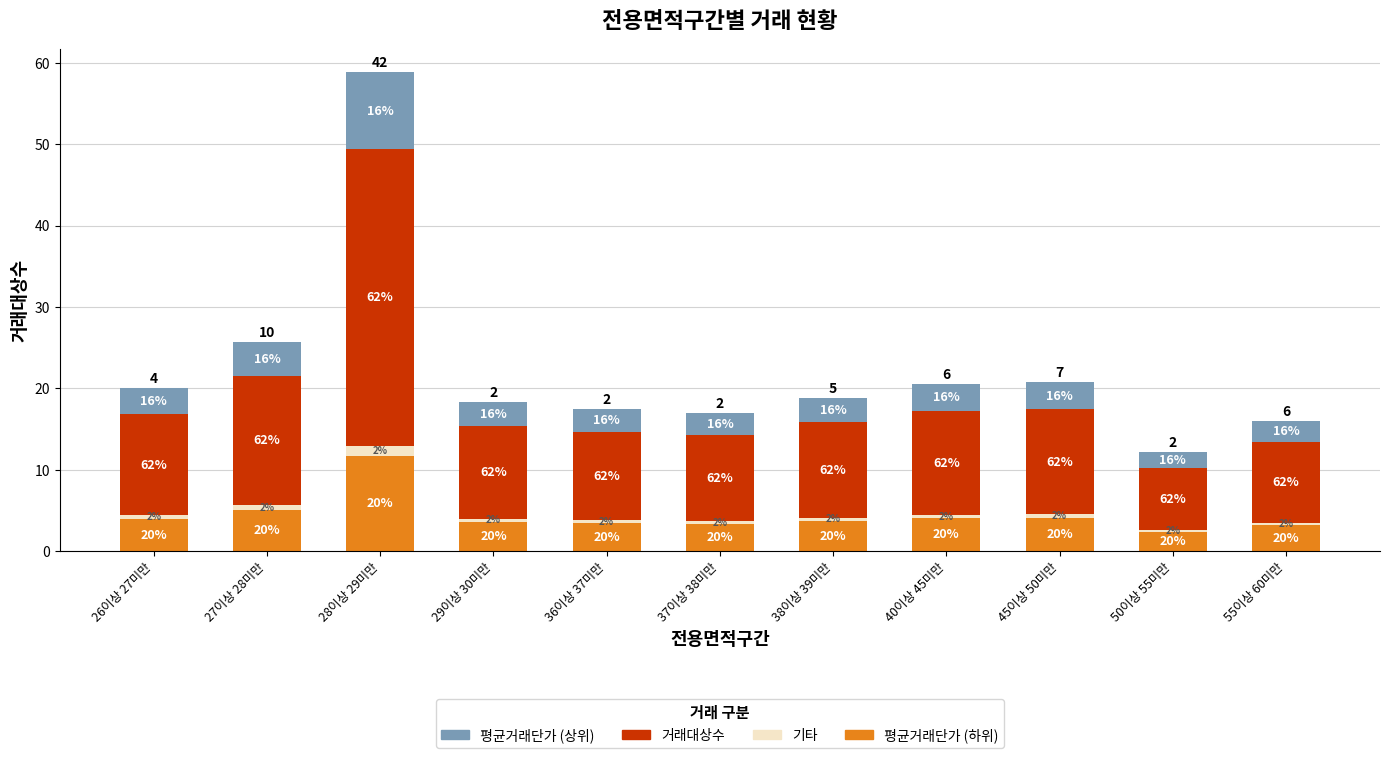

What are all the series names shown in the legend?

평균거래단가 (상위), 거래대상수, 기타, 평균거래단가 (하위)